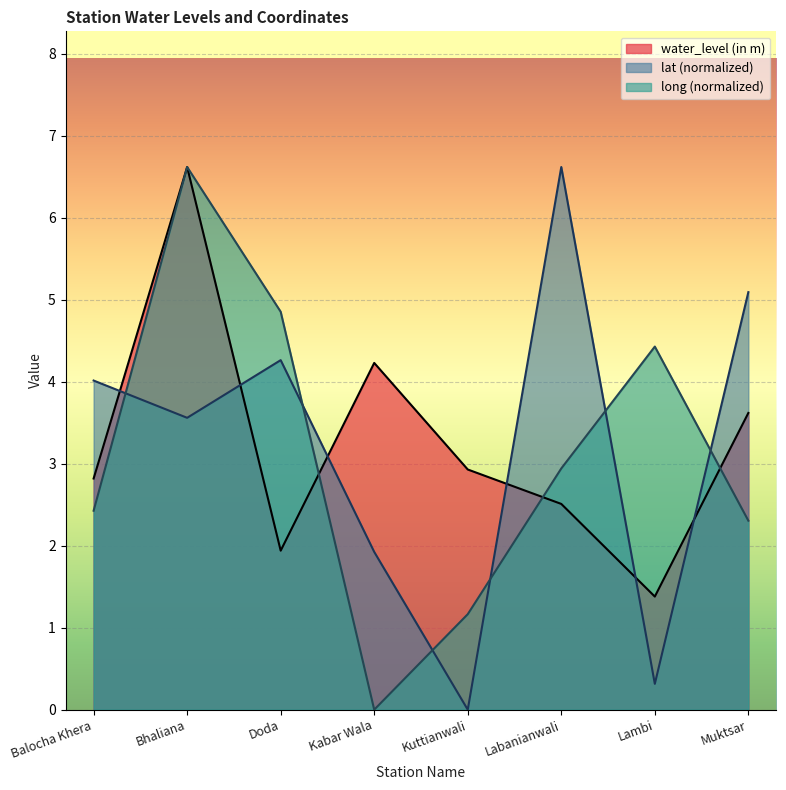

Rank the series at Balocha Khera from lowest to highest value.

long (normalized), water_level (in m), lat (normalized)